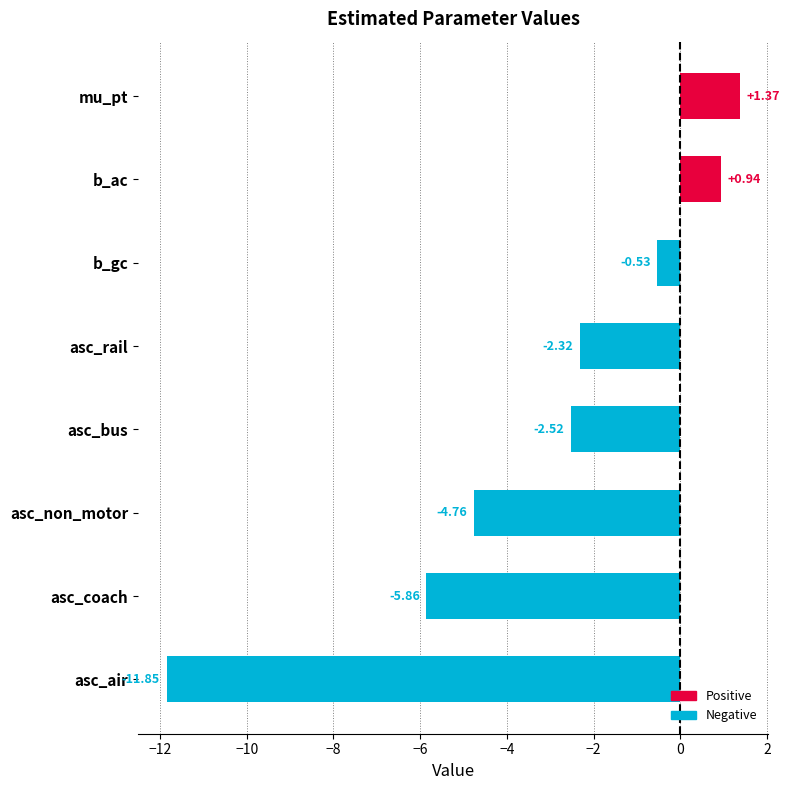

At which category does the chart reach its minimum across all series?

asc_air